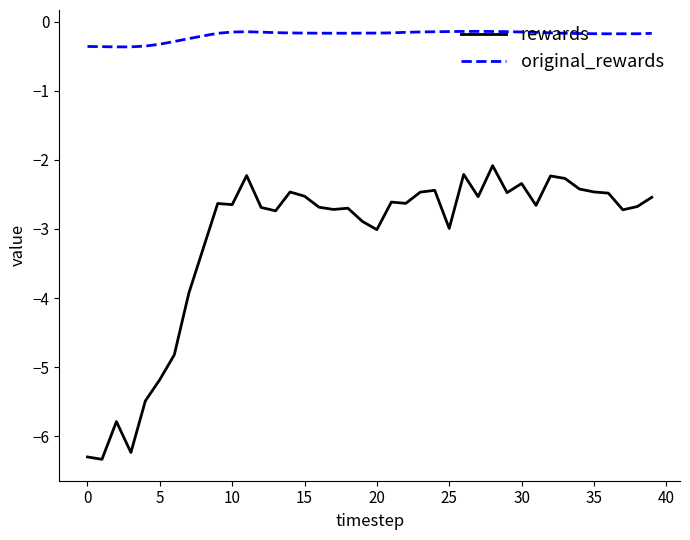

What is the minimum value for rewards?

-6.3